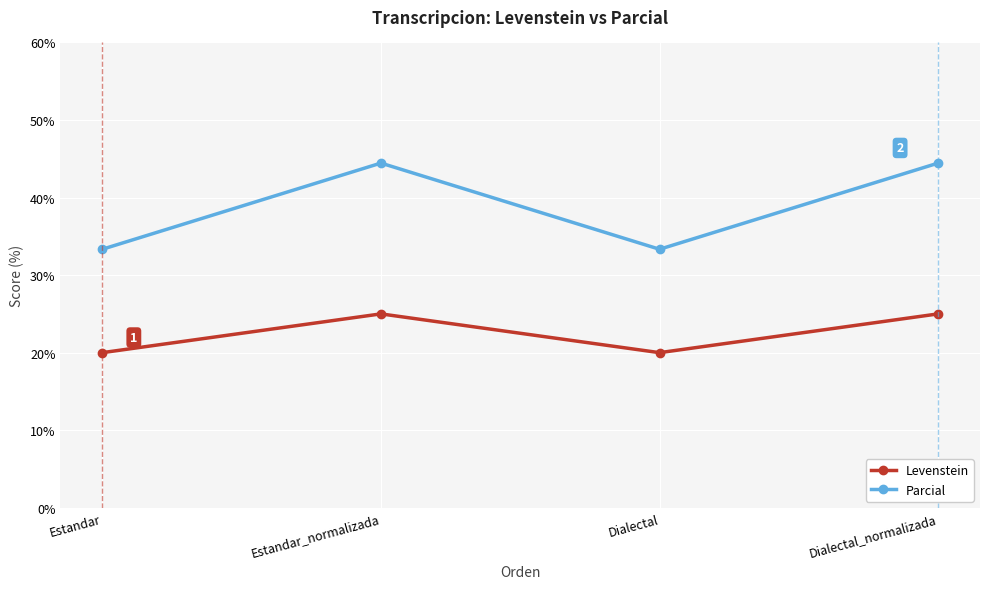

How many distinct data groups are displayed?

2